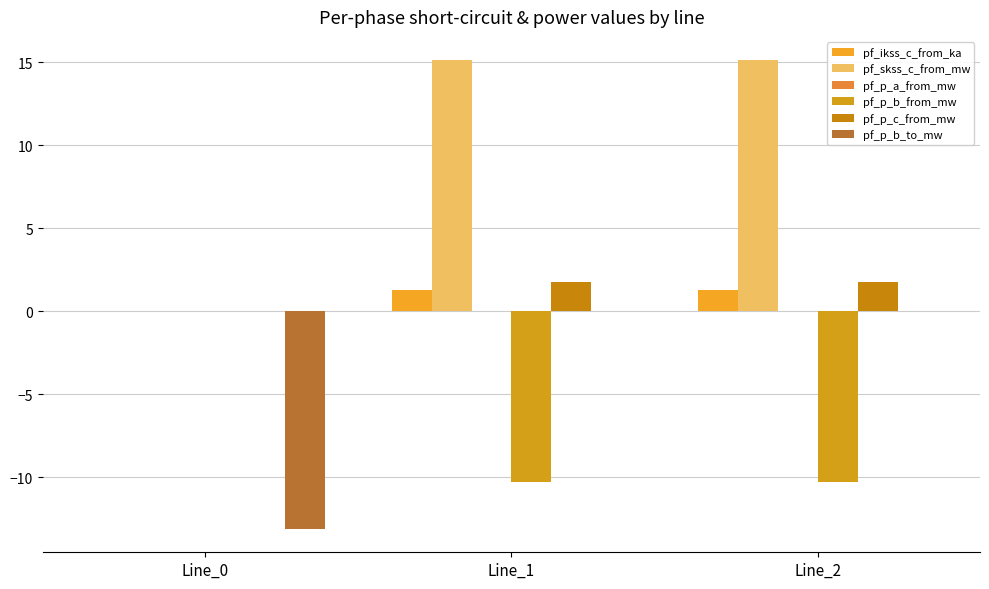

How many groups of bars are there?

3